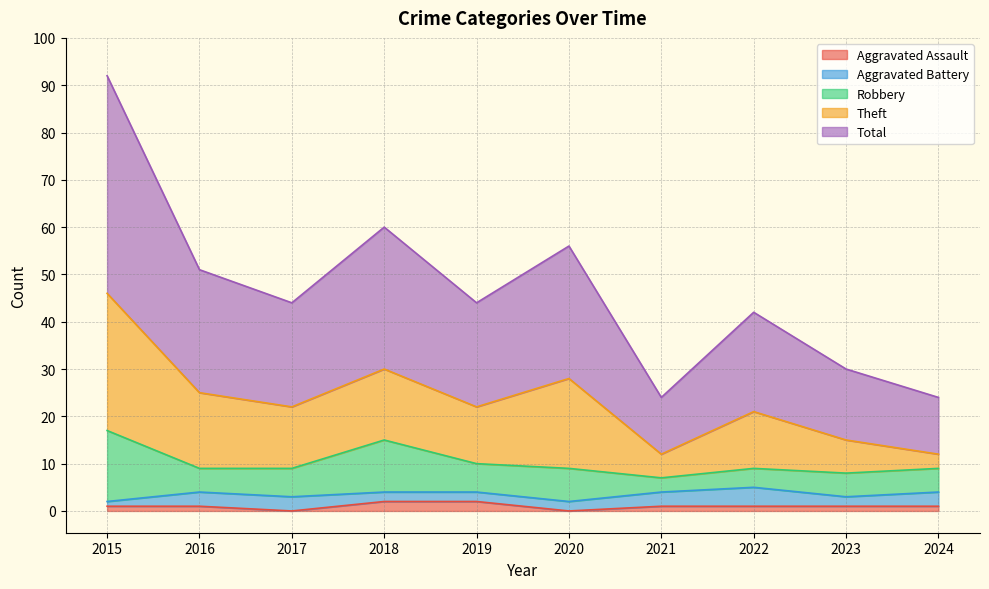

How many series are shown in this chart?

5